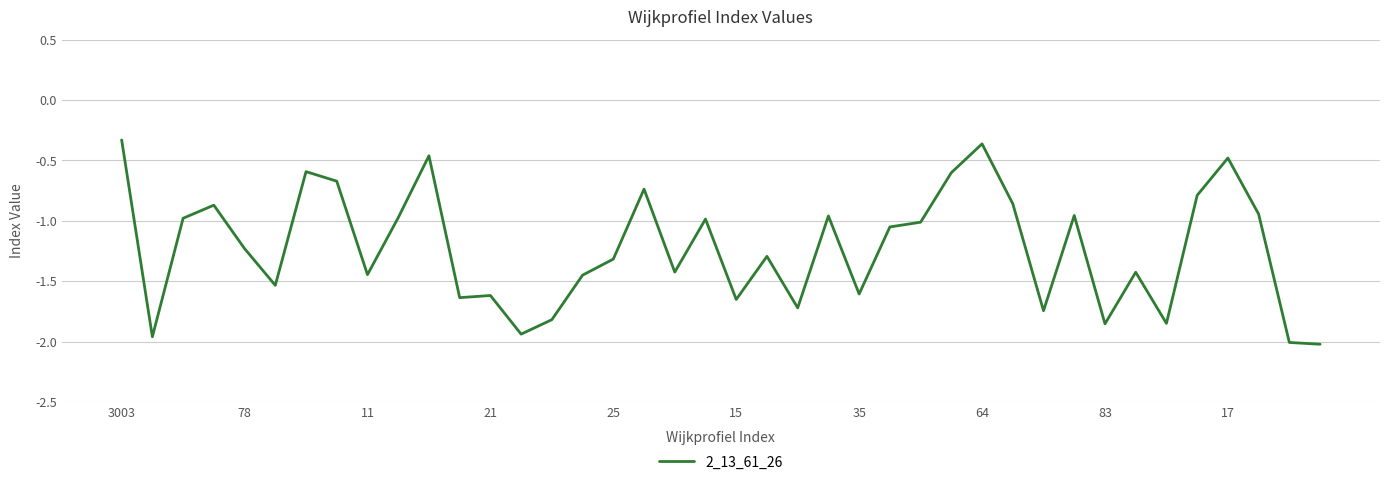

What is the maximum value shown in the chart?

-0.3